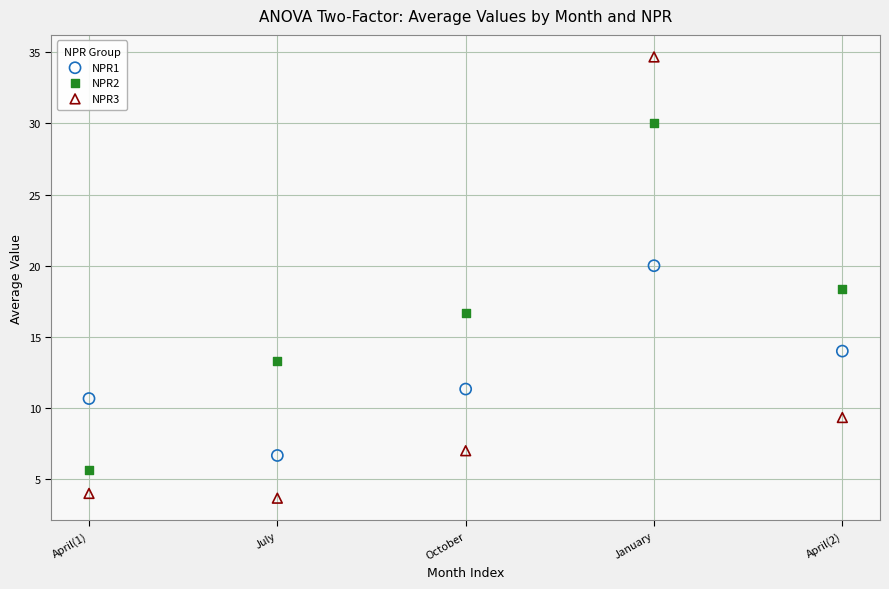

Which series reaches the maximum Y coordinate?

NPR3